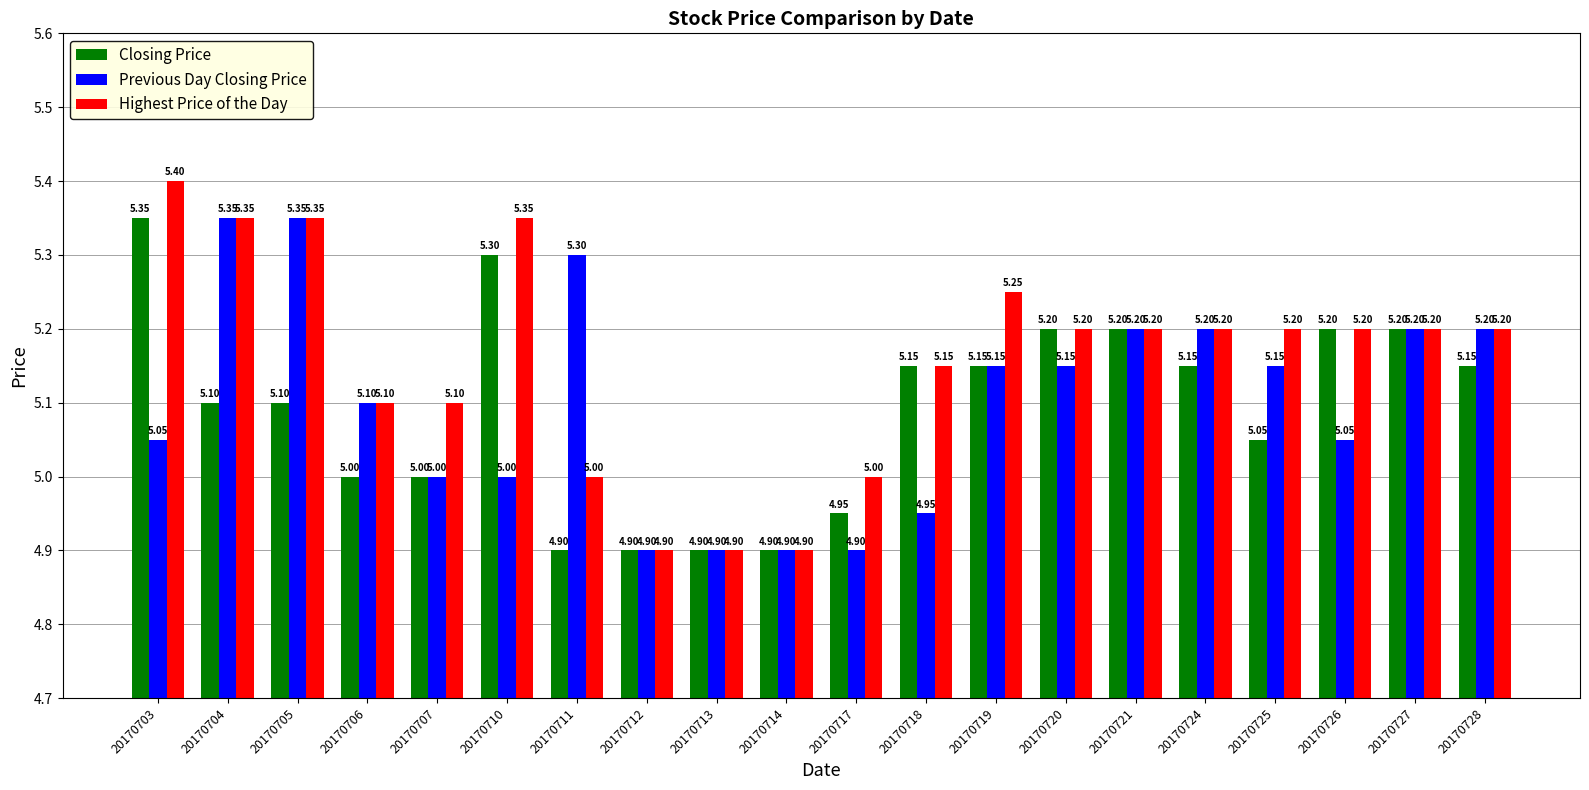

What is the sum of all Previous Day Closing Price values?

102.0